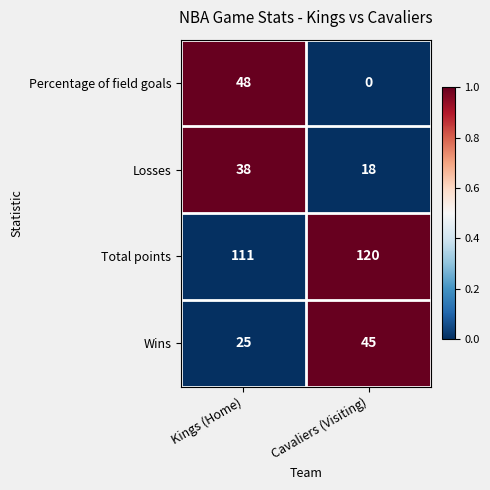

Which label corresponds to the smallest value in the chart?

Cavaliers (Visiting)